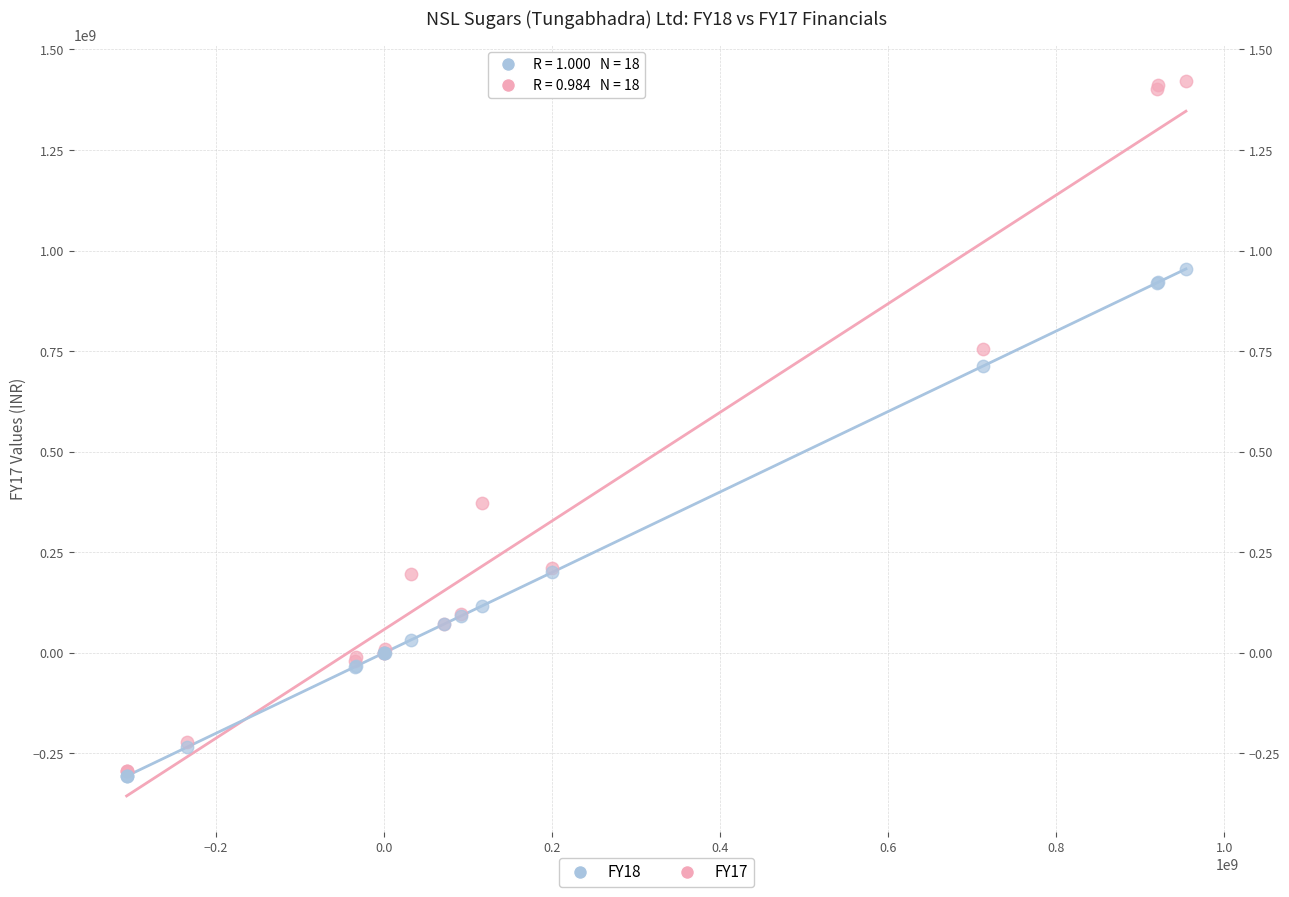

Across all series, what Y value is closest to 558012000?

712639000